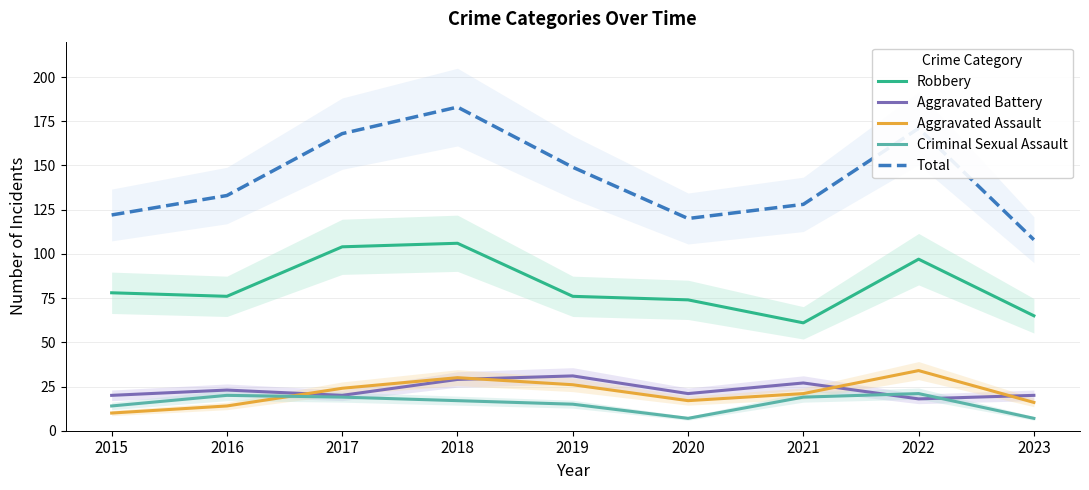

How many distinct data groups are displayed?

5